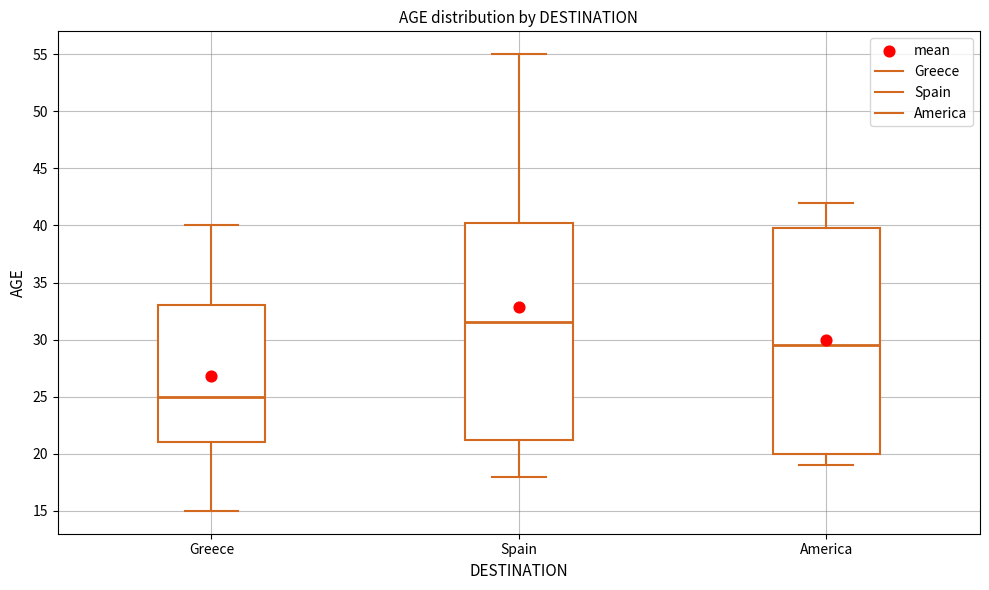

Reading left to right, transcribe this box plot: for each box, give where its median line is, the range the box spans, and where its two whiskers end, as read against the y-axis. The values are not printed on the chart, so give them approximately, as read against the axis.

Greece: median 25.0, box 21.0 to 33.0, whiskers 15.0 to 40.0
Spain: median 31.5, box 21.5 to 40.5, whiskers 18.0 to 55.0
America: median 29.5, box 20.0 to 40.0, whiskers 19.0 to 42.0